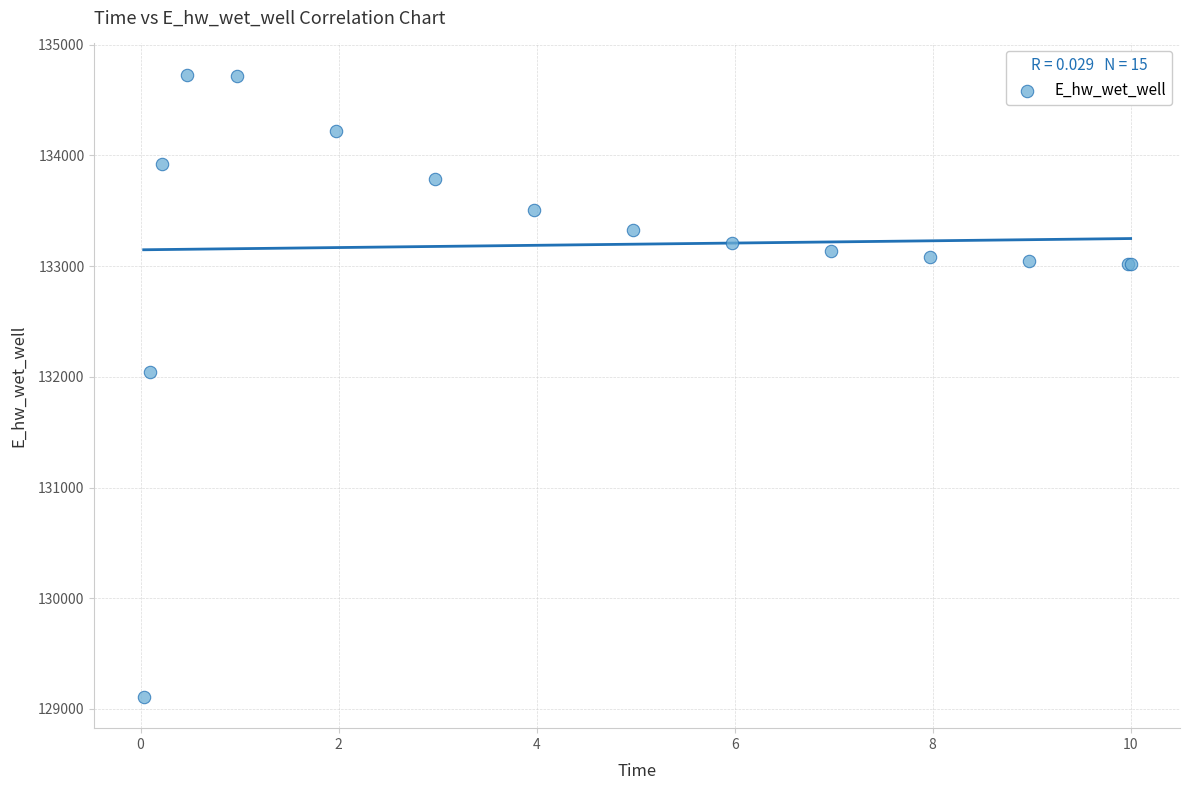

What Y value in the scatter plot is closest to 131918?

132040.9